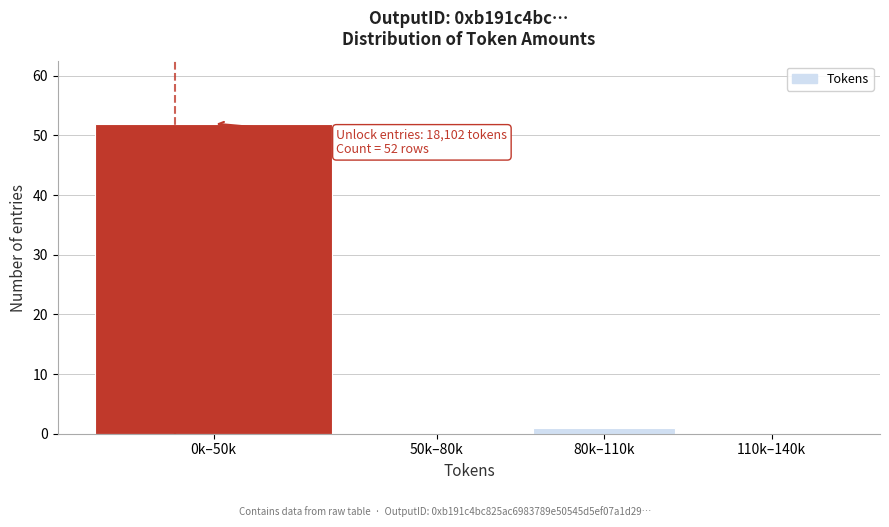

Reading left to right, transcribe all the data shown in this chart.

0k–50k=52	50k–80k=0	80k–110k=1	110k–140k=0